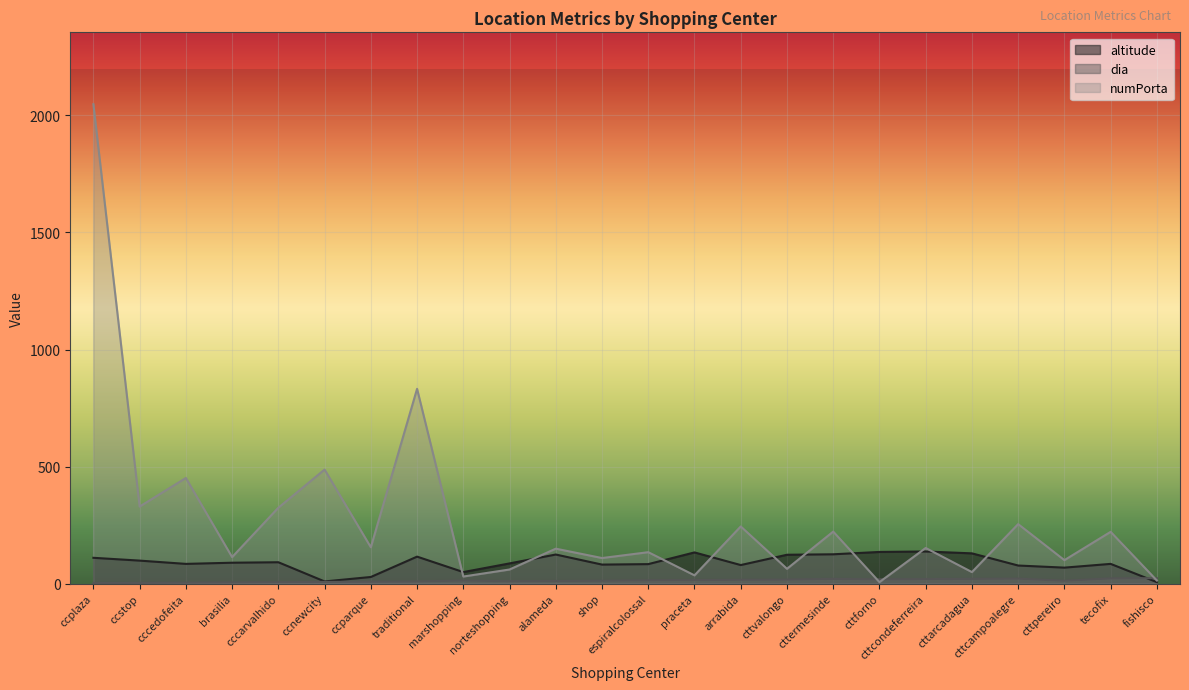

Reading right to left, extract all data points from this chart.

altitude: 6	84	68	77	129	137	135	125	123	79	133	83	81	124	86	49	115	28	9	91	89	84	98	110
dia: 23	22	12	21	20	19	18	20	17	16	15	14	12	11	10	13	9	8	7	6	5	4	3	2
numPorta: 13	221	100	254	49	152	6	222	63	244	35	134	109	149	60	30	832	155	487	324	113	451	329	2048